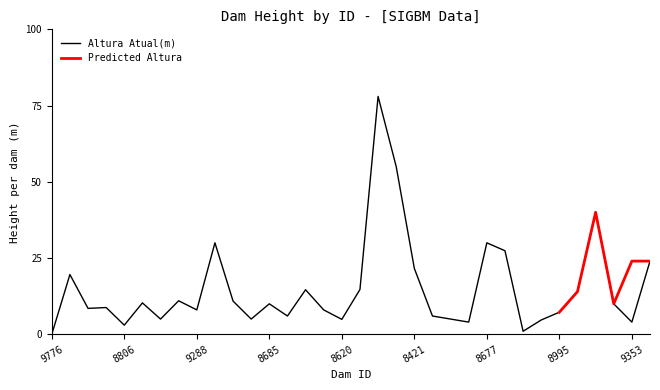

What is the sum of the values at 8677 and 9776?

30.0